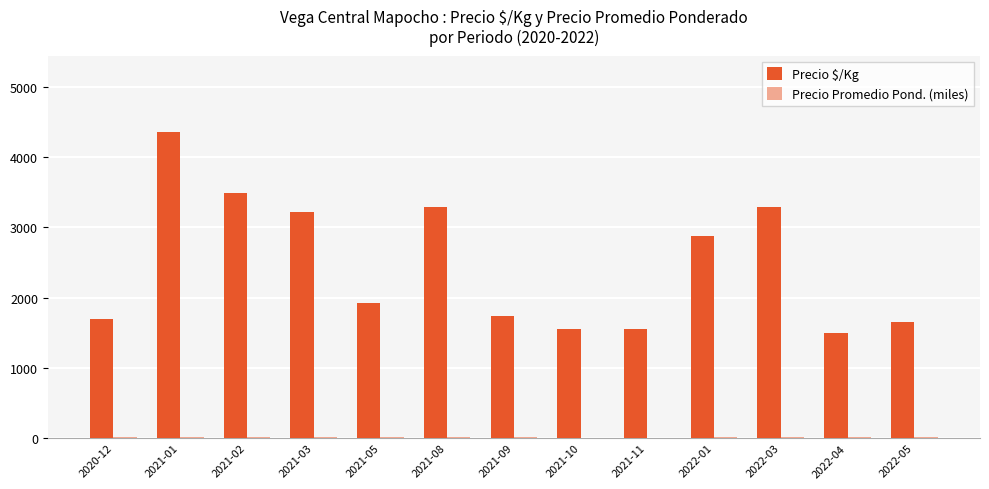

What is the difference between the maximum and minimum values in the Precio $/Kg series?

2858.0